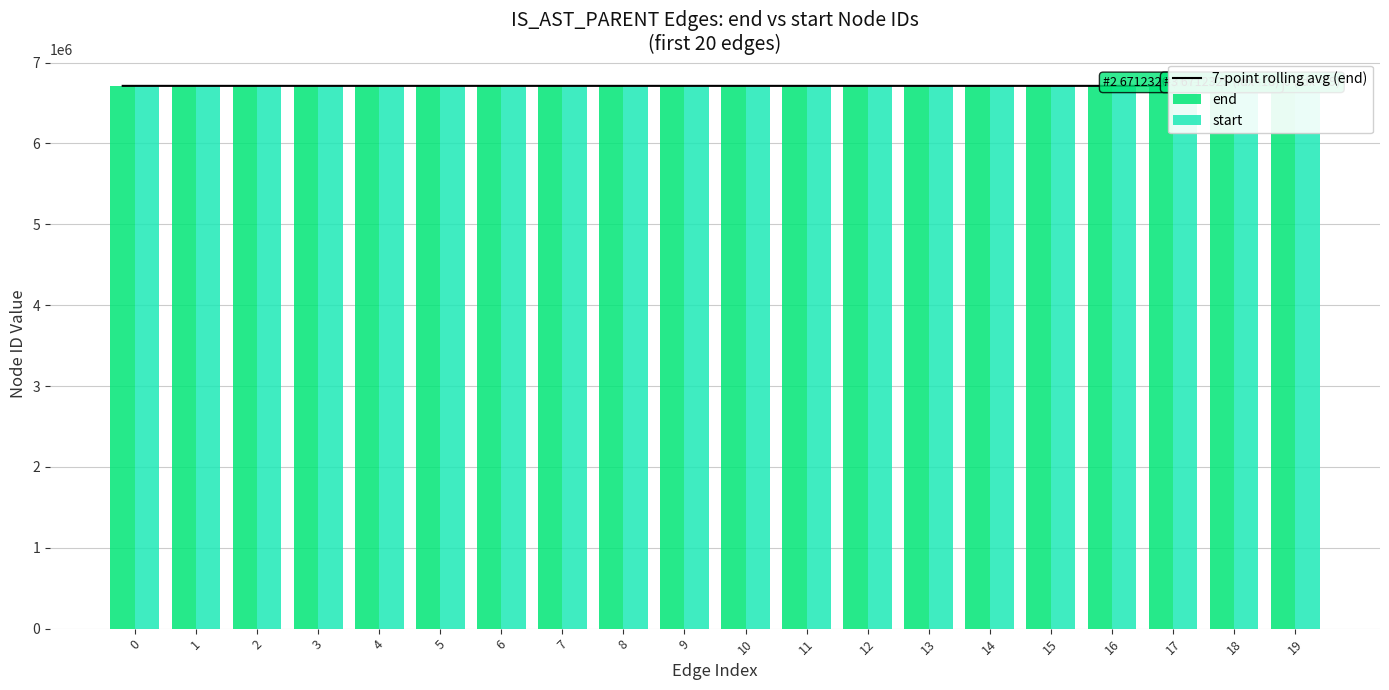

Read the end value at 15.

6712305.0